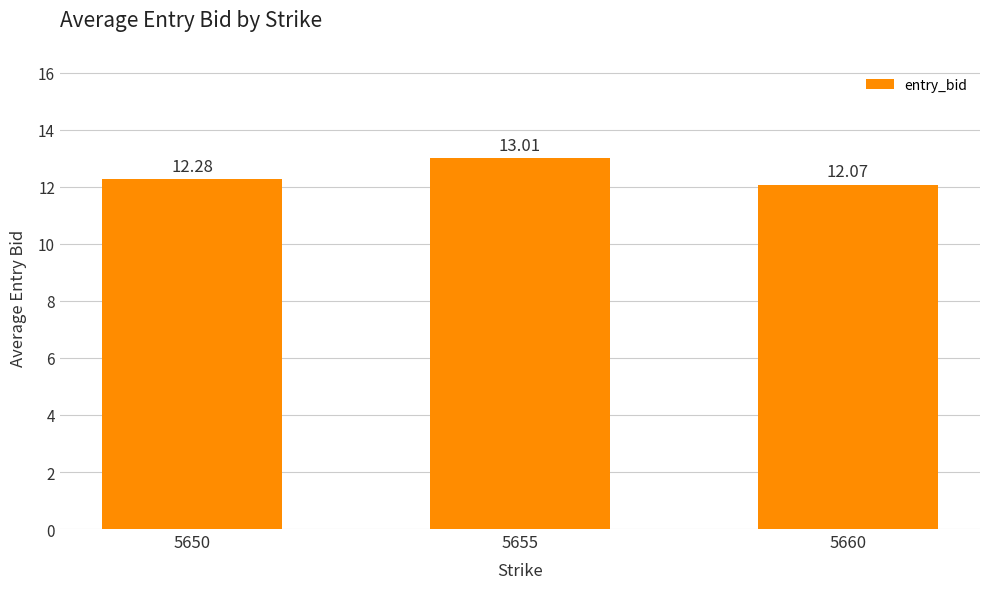

Which label corresponds to the largest value in the chart?

5655